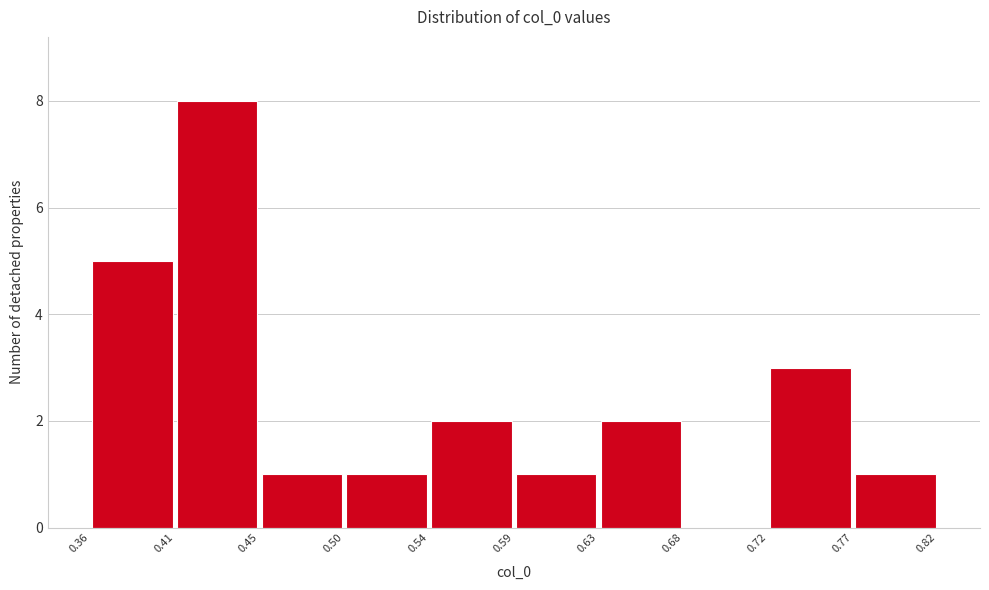

How tall is the bar that spans 0.77 to 0.82 on the x-axis? The values are not printed on the chart, so give them approximately, as read against the axis.

1